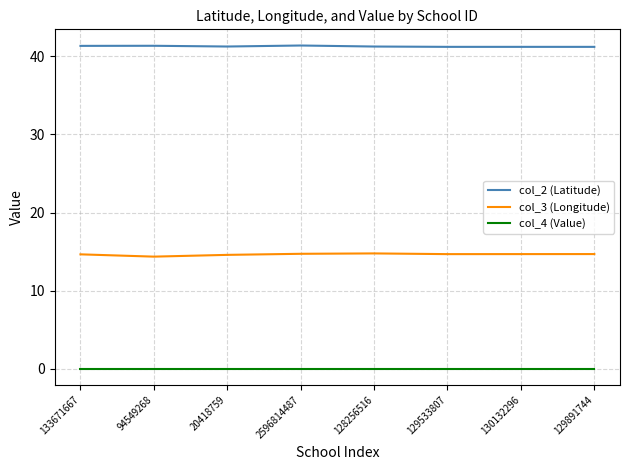

What position from the right is 20418759?

6